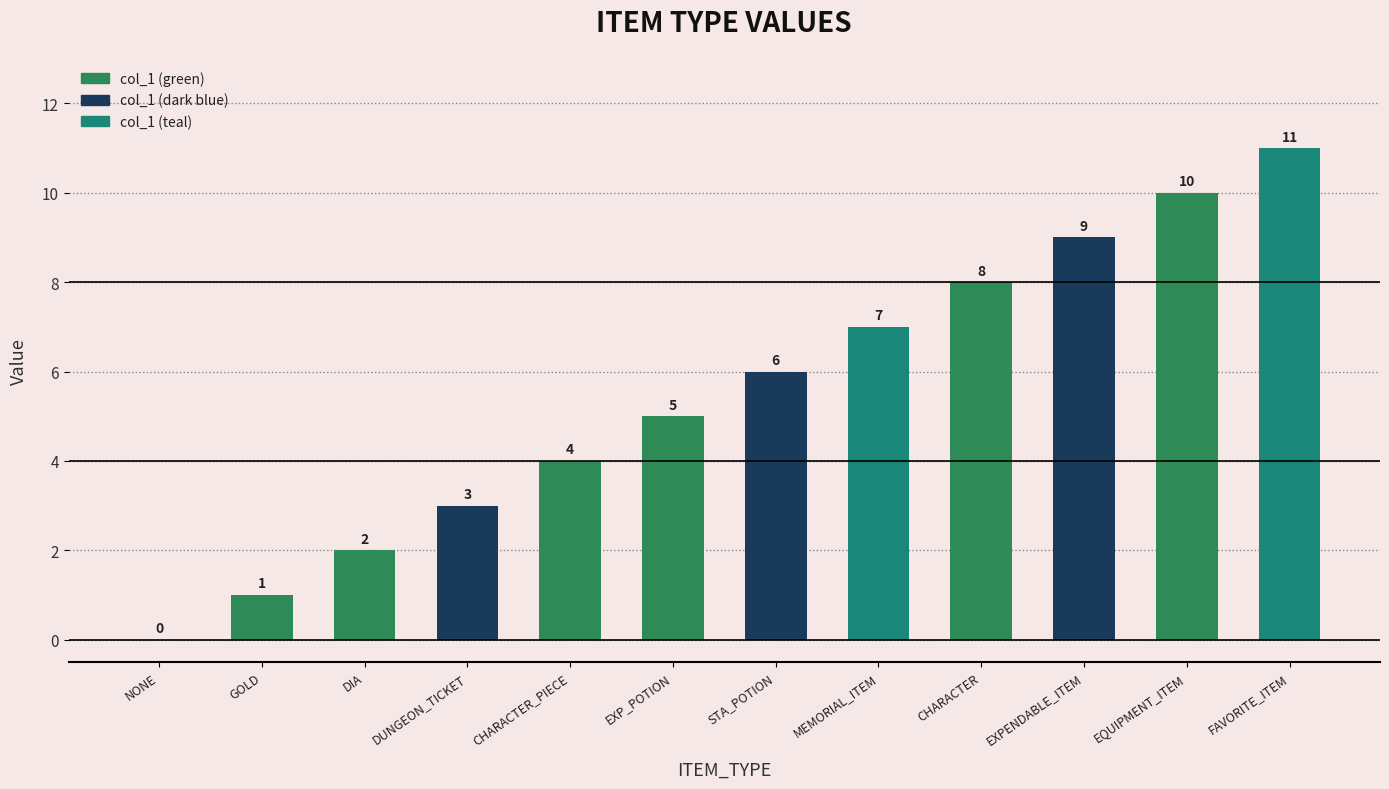

Count the number of categories in the chart.

12